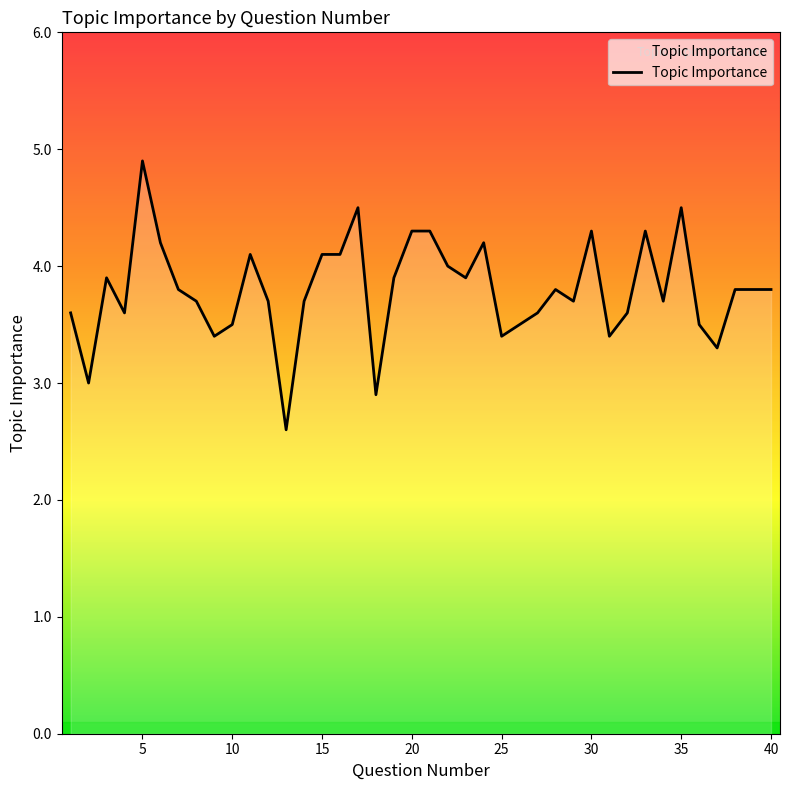

What is the greatest value displayed?

4.9